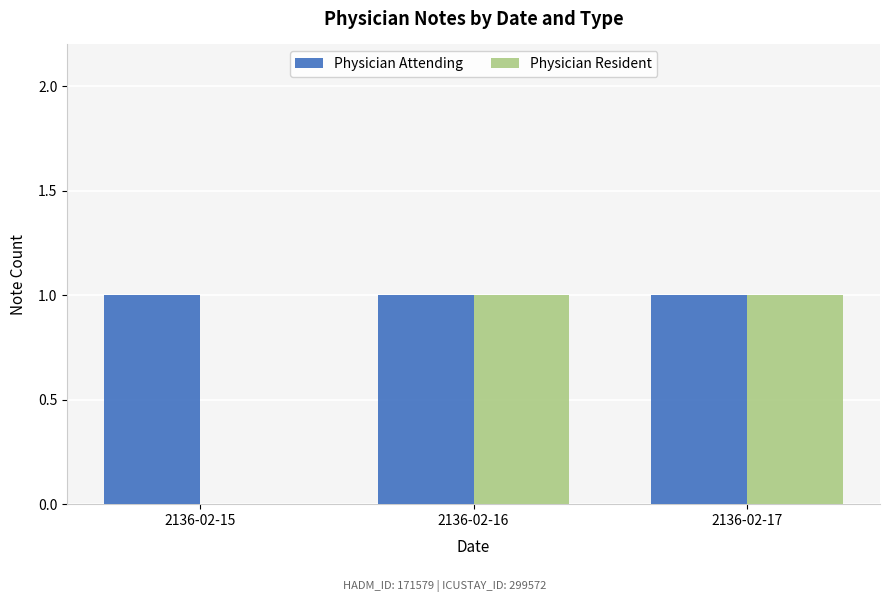

How many categories are shown in the chart?

3